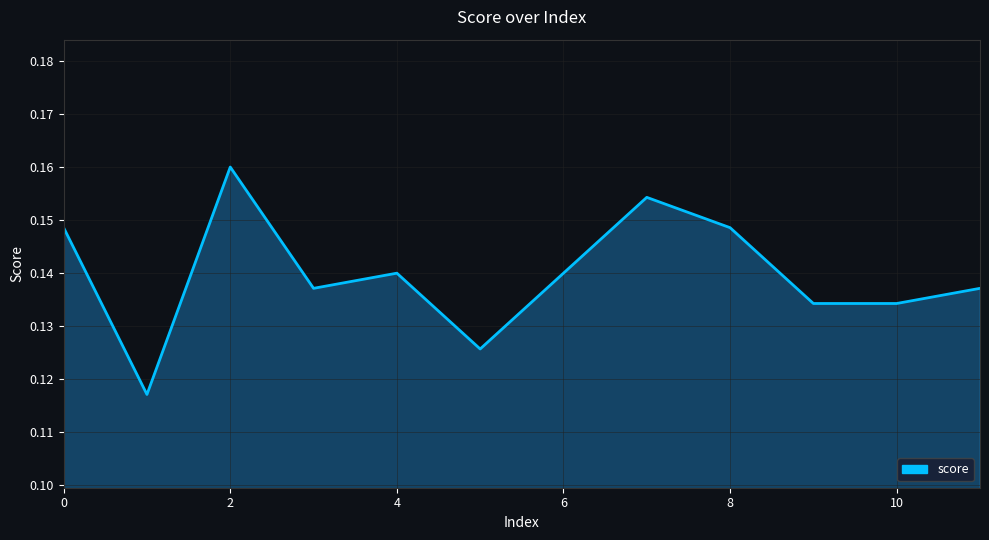

Reading left to right, list all the values displayed in this chart.

0.1	0.1	0.2	0.1	0.1	0.1	0.1	0.2	0.1	0.1	0.1	0.1